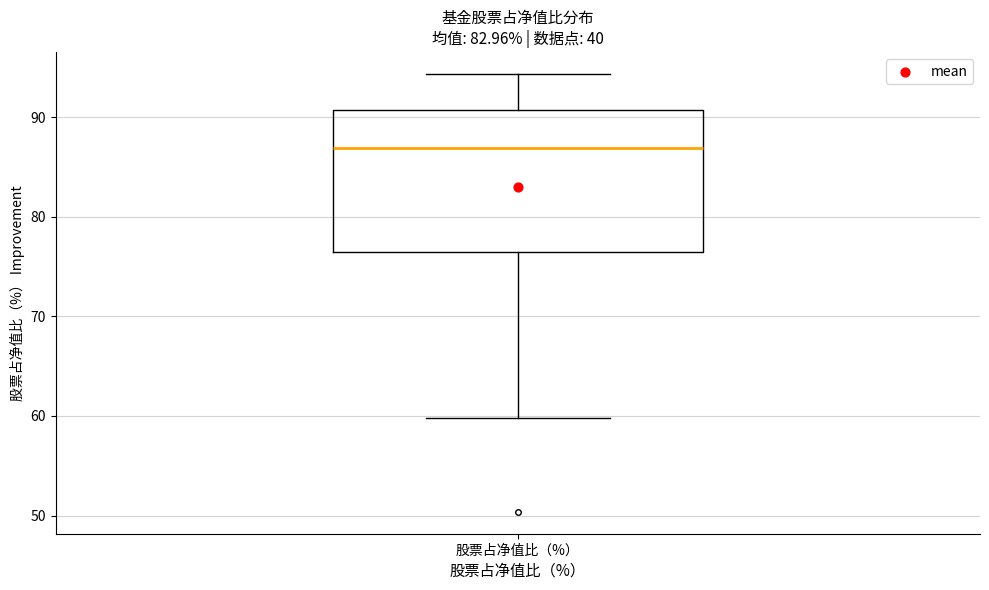

Read this box plot against the y-axis: the position of the median line, the range covered by the box, and the ends of both whiskers. The values are not printed on the chart, so give them approximately, as read against the axis.

median 87, box 77 to 91, whiskers 60 to 94